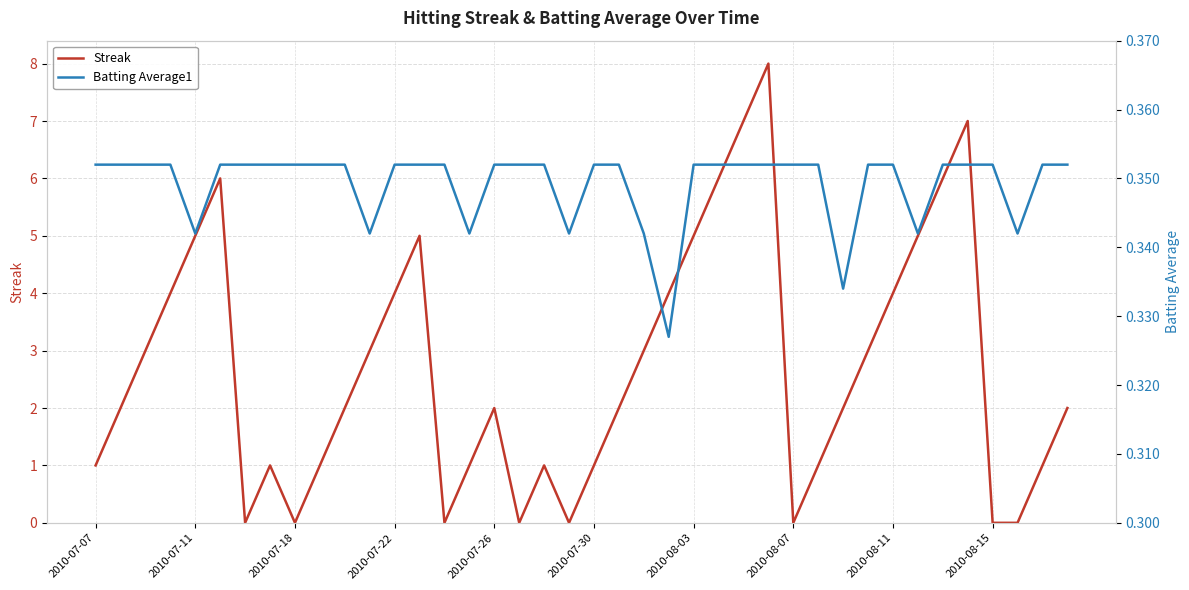

Rank the series at 2010-07-30 from highest to lowest value.

Streak, Batting Average1